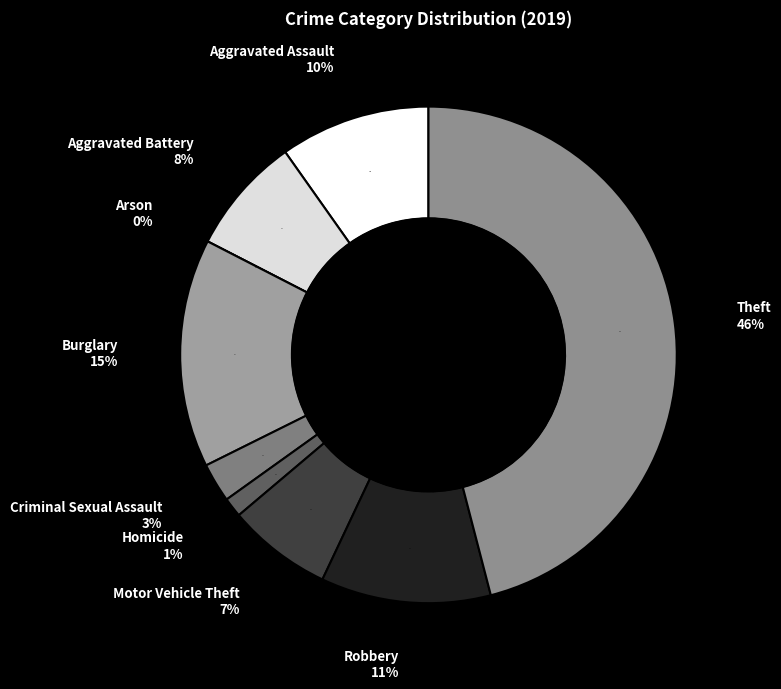

How many slices are in this pie chart?

9